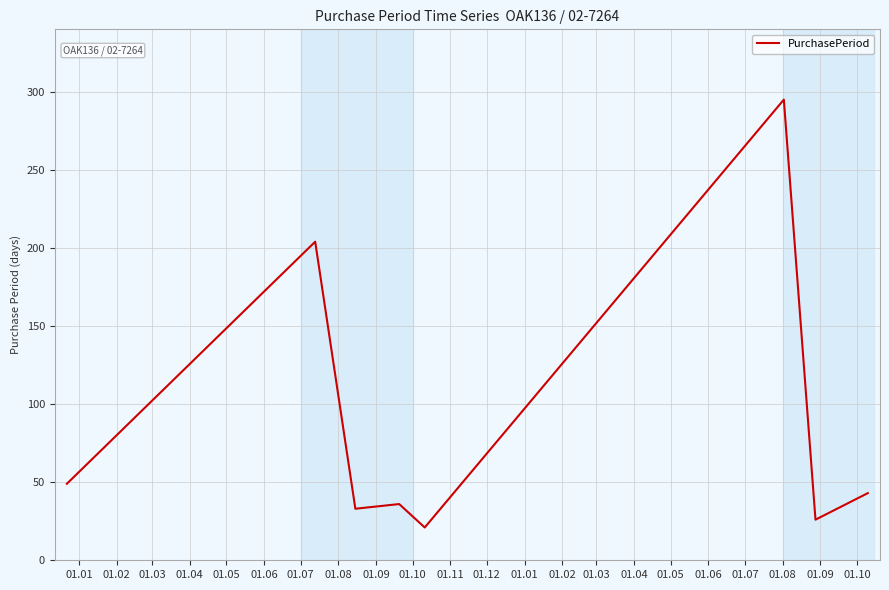

True or false: the data has more than 1 interior local peaks.

True